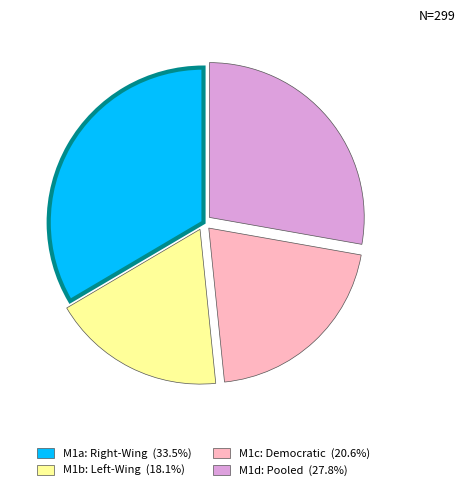

Combined, do M1c: Democratic (20.6%) and M1d: Pooled (27.8%) account for over 50%?

No